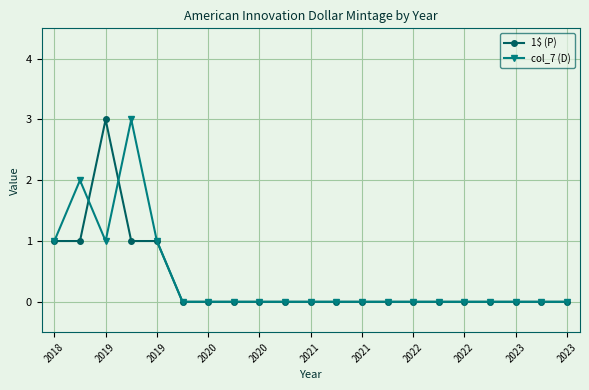

True or false: col_7 (D) has more than 0 points higher than both neighbors.

True